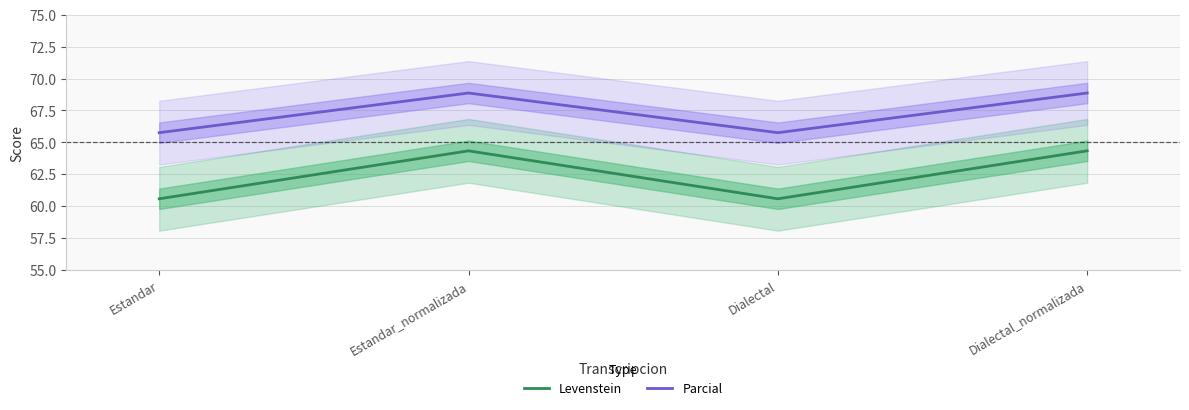

Count the Parcial values in the range 65 to 68.

2